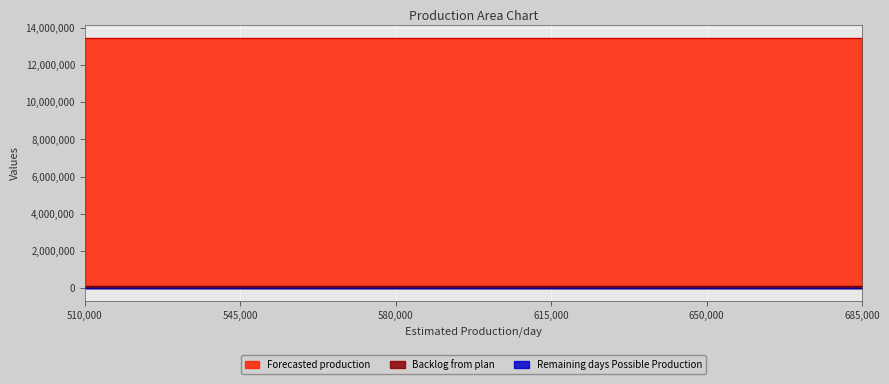

Read the Forecasted production value at 685000.

13456059